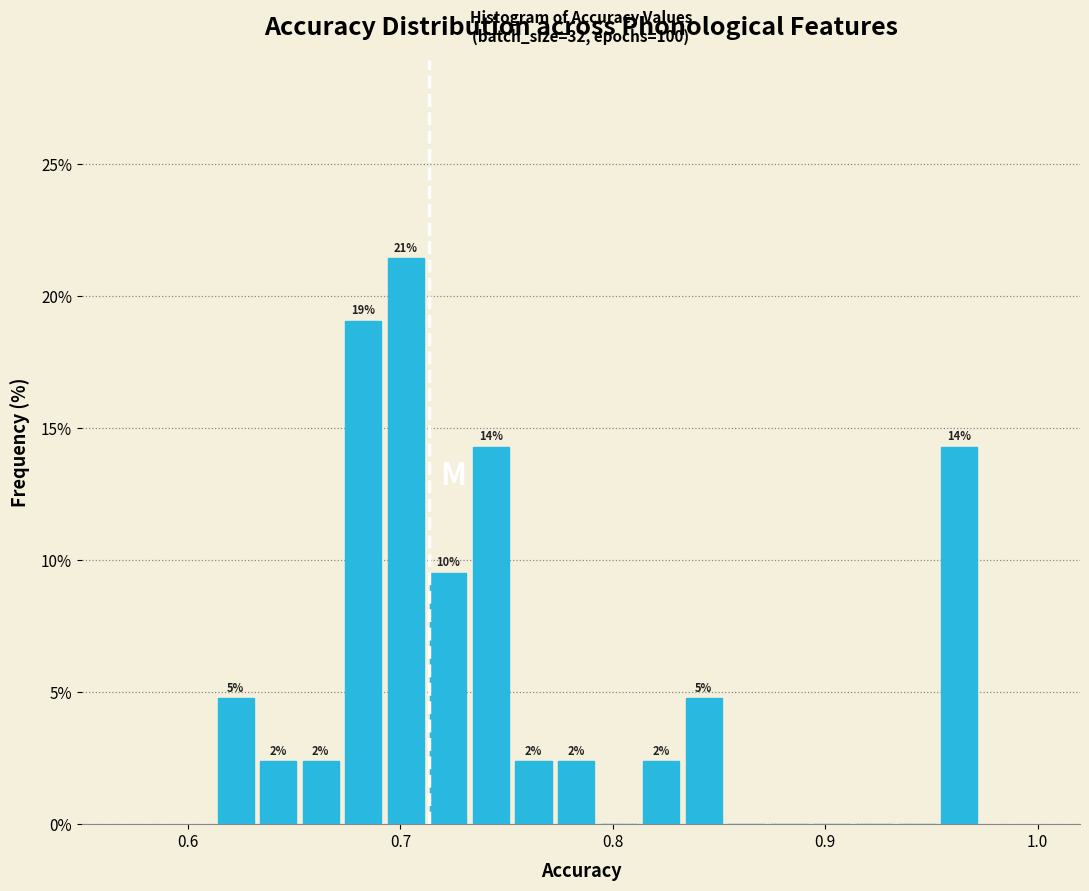

Around what value on the x-axis is the tallest bar? Give the approximate position of its centre, as read against the axis.

0.70